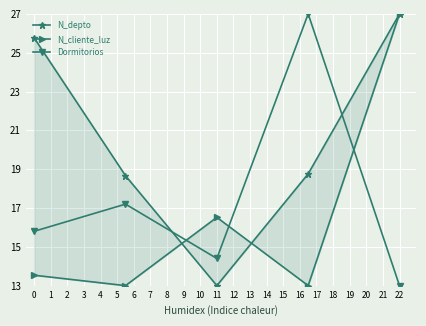

How many interior local valleys does the Dormitorios series have?

1